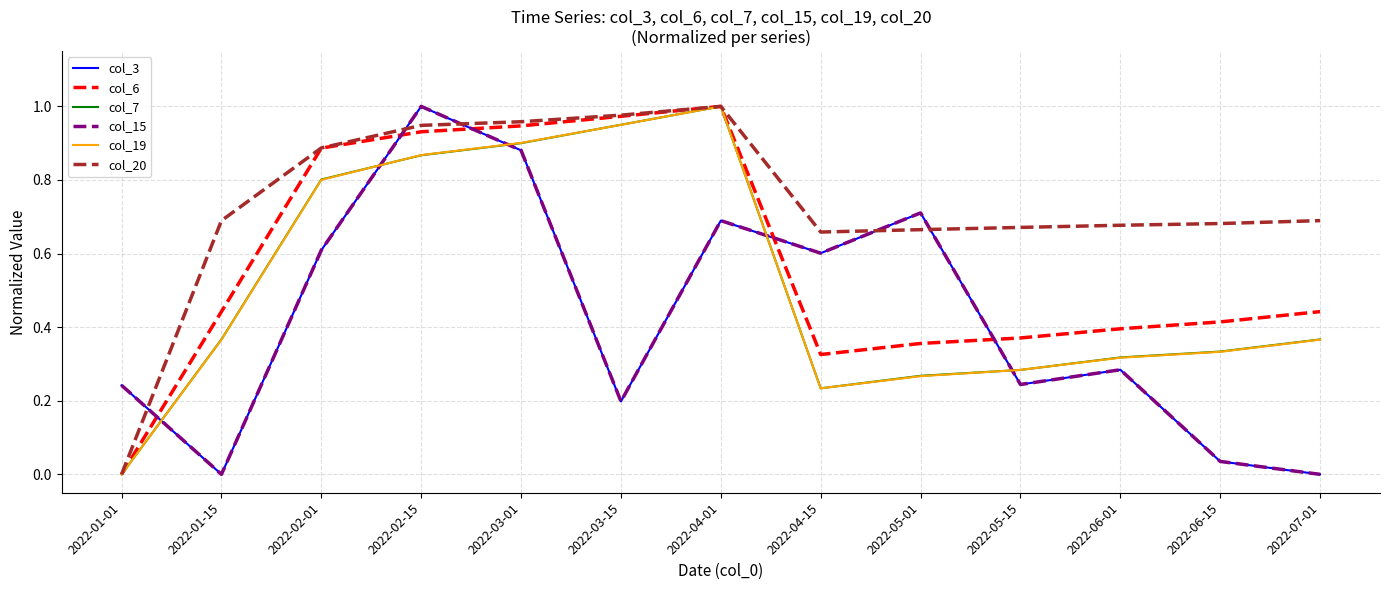

Is this an area chart (filled region under the line)?

No